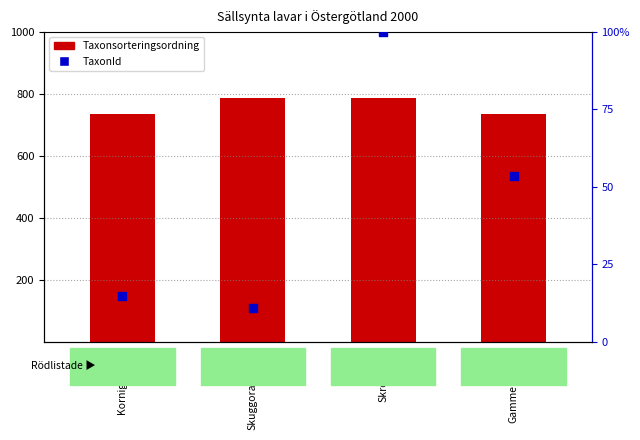

Which series has the largest total across all categories?

Taxonsorteringsordning